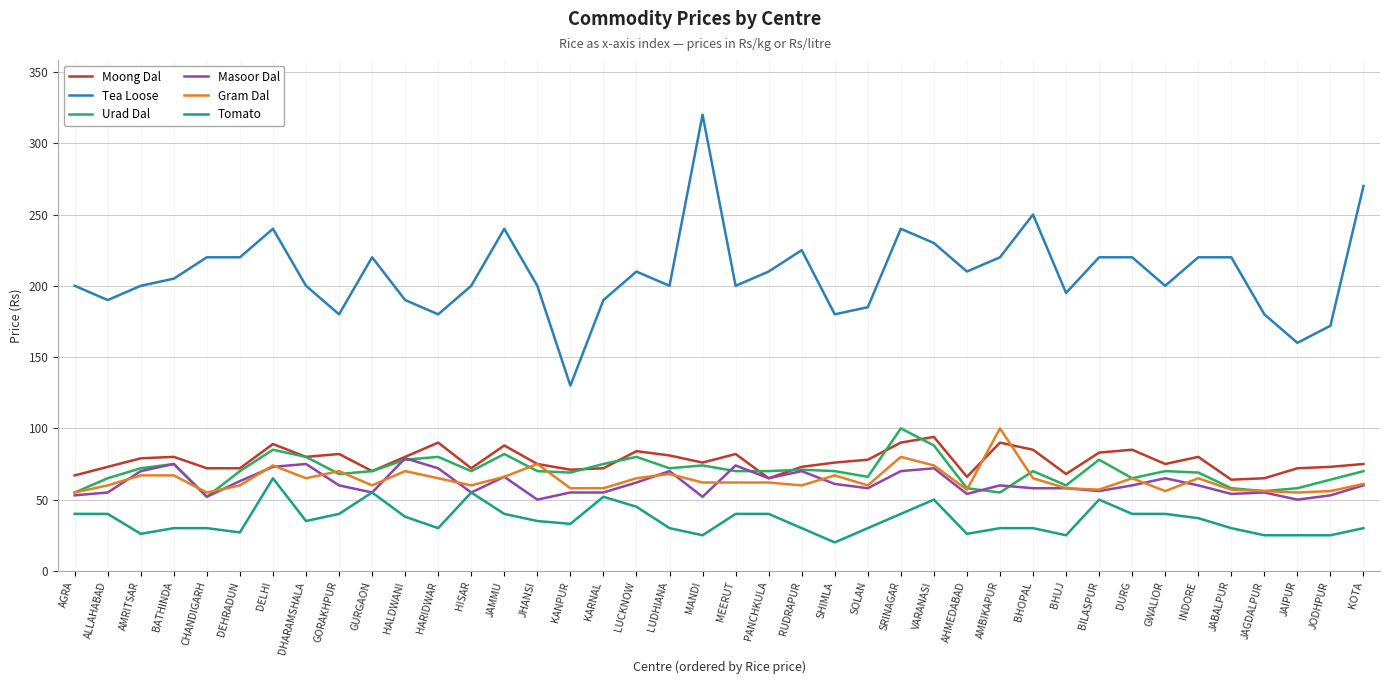

What is the total value across all series at INDORE?

531